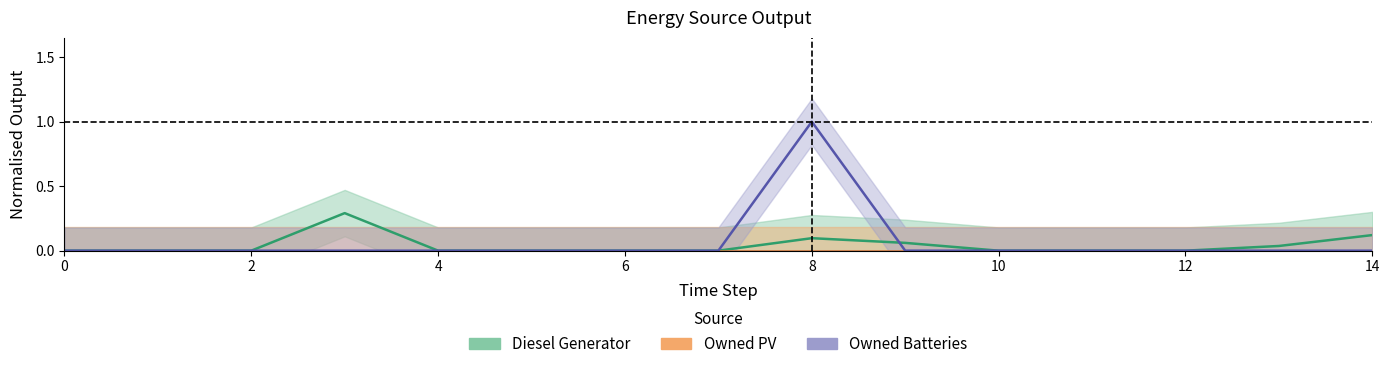

The Owned Batteries series shows 0.3 at 2. True or false?

False